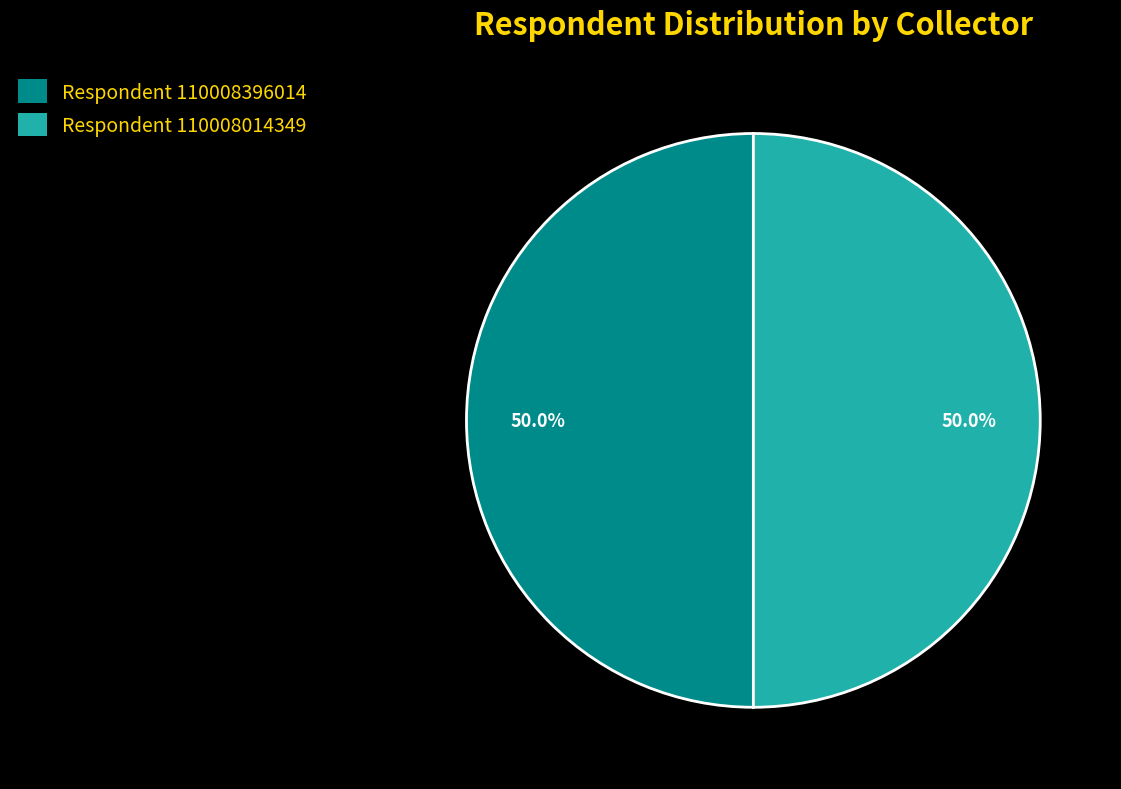

What percentage do Respondent 110008396014 and Respondent 110008014349 together represent?

100.0%